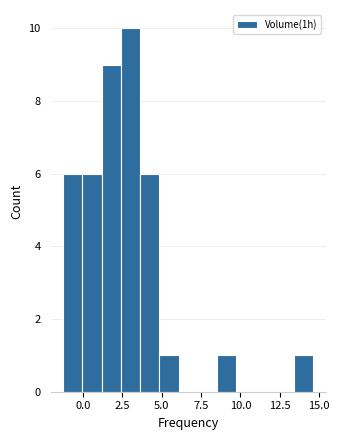

Around what value on the x-axis is the tallest bar? Give the approximate position of its centre, as read against the axis.

3.0